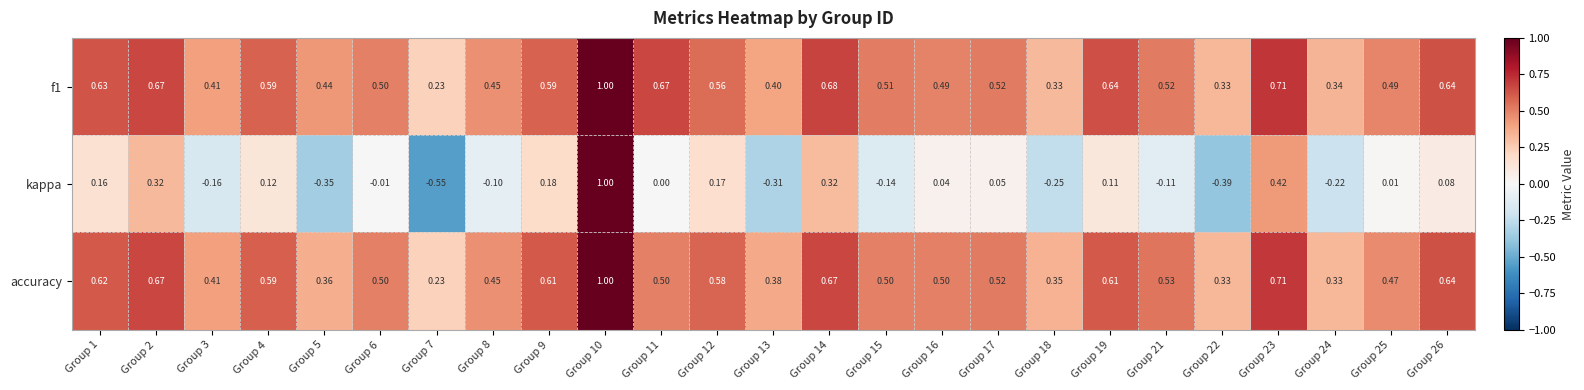

Which series has the widest spread of values?

kappa